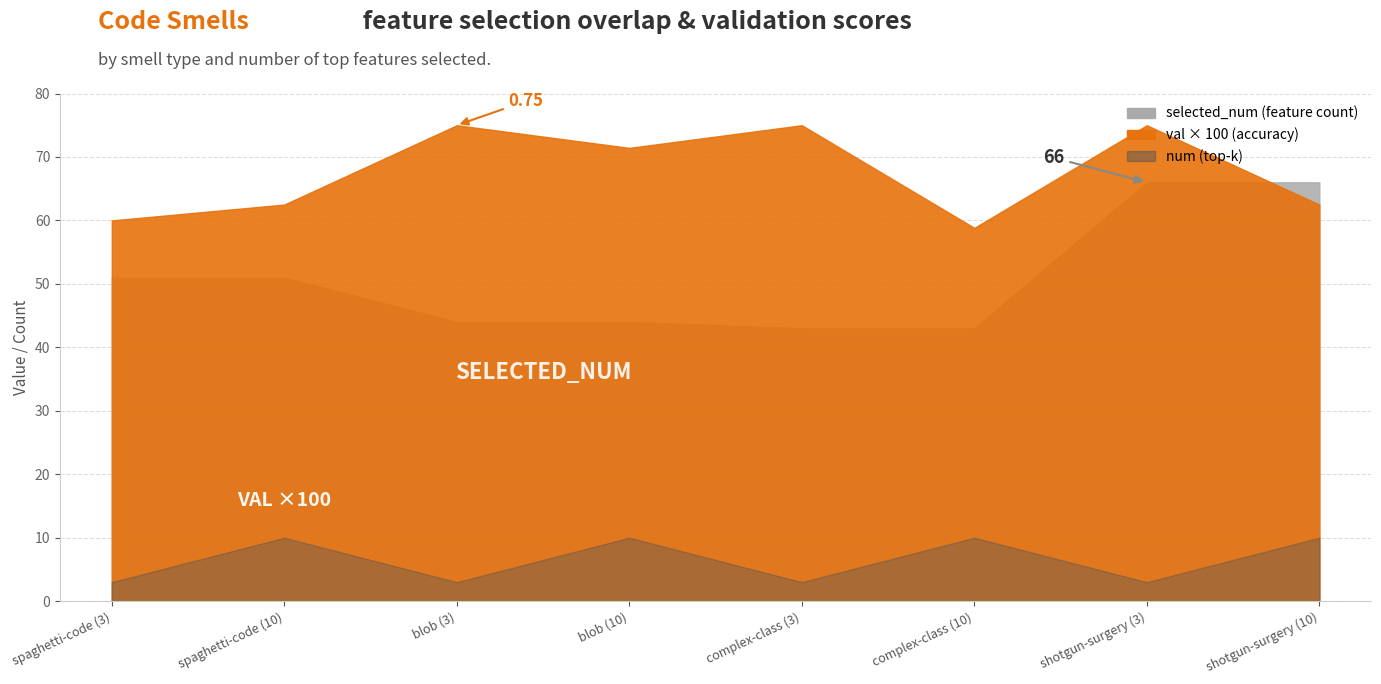

What position from the right is shotgun-surgery (10)?

1